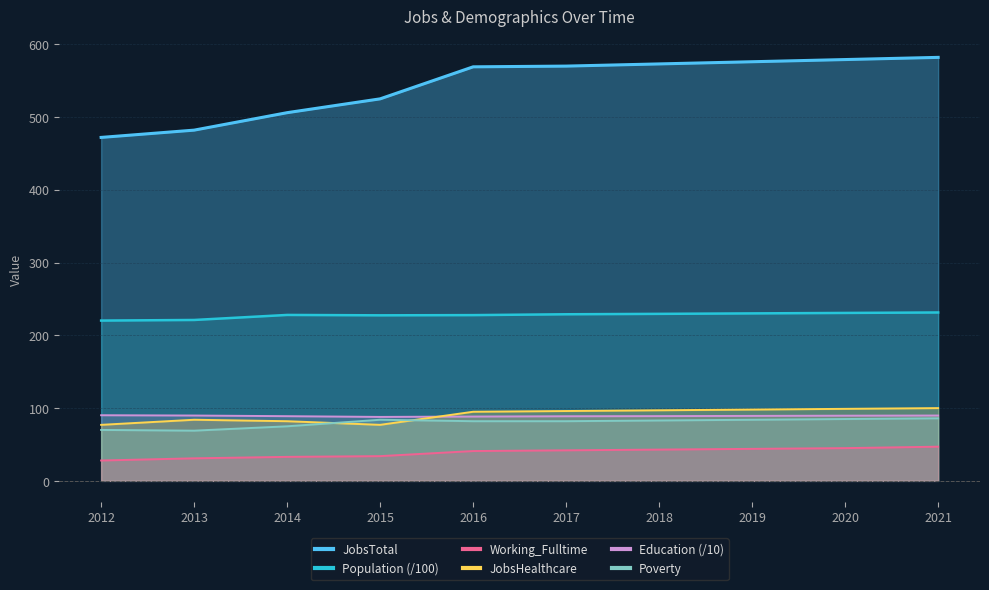

What is the value of the Poverty point at the 5th from the left?

82.0